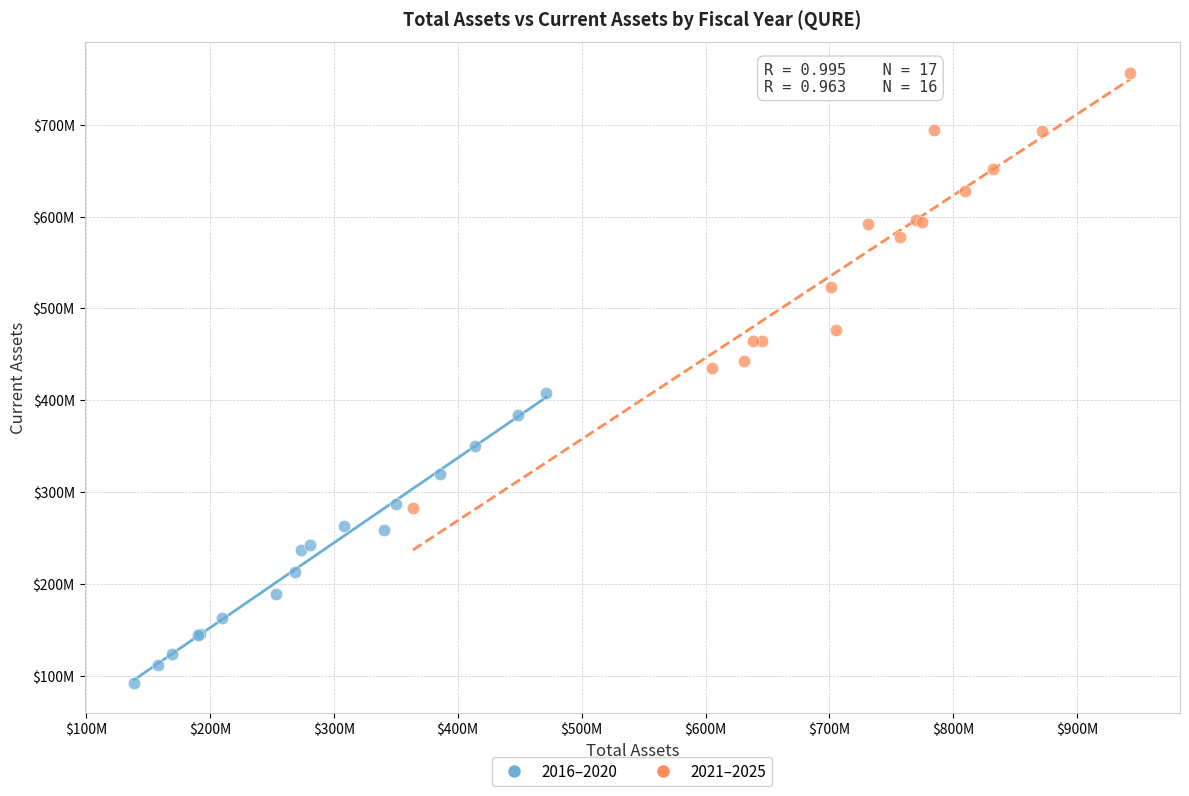

Which series has the largest Y range (max minus min)?

2021–2025